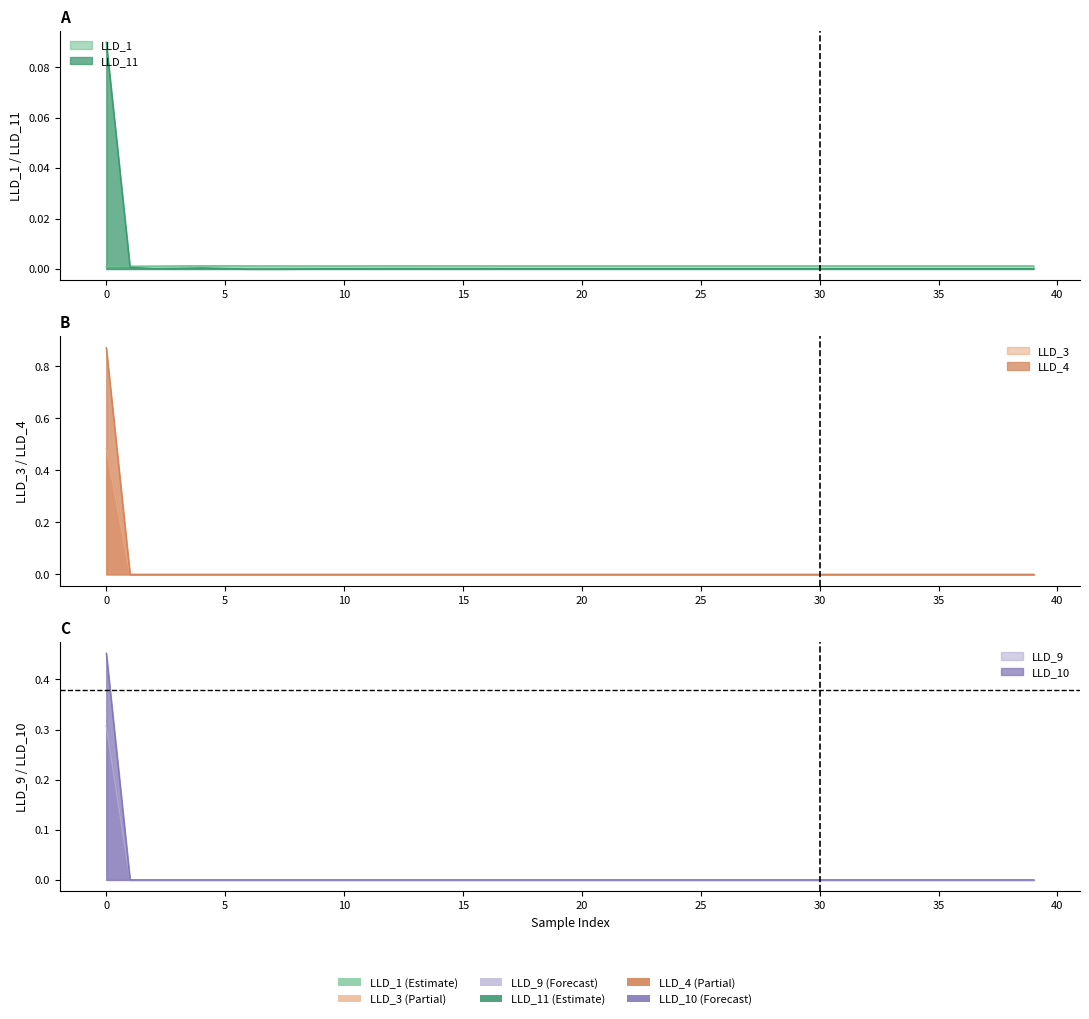

In LLD_1, how many points are higher than both neighbors (excluding endpoints)?

3